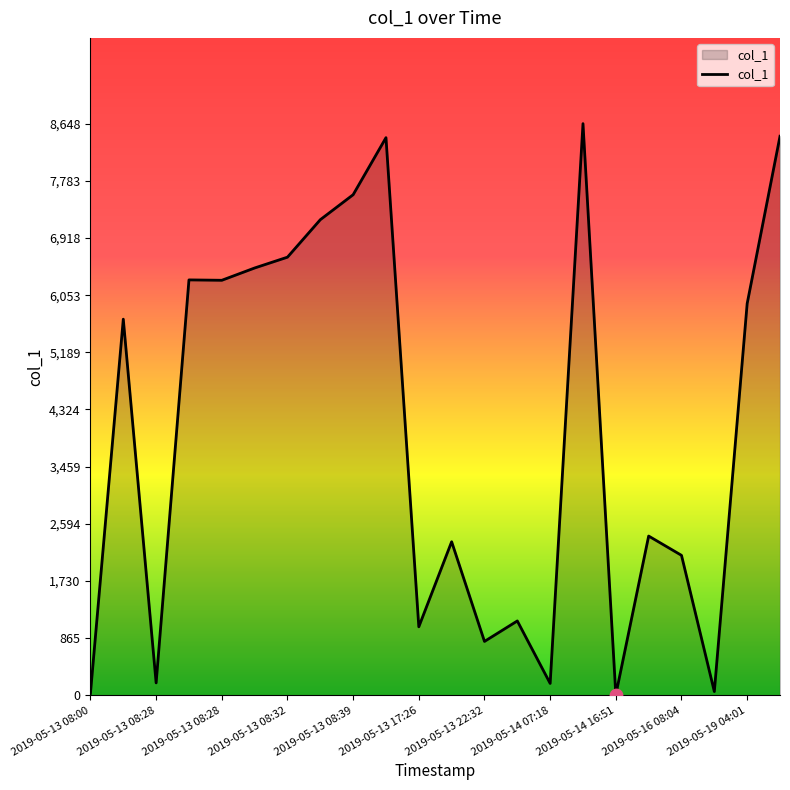

What is the difference between the maximum and minimum values?

8638.4